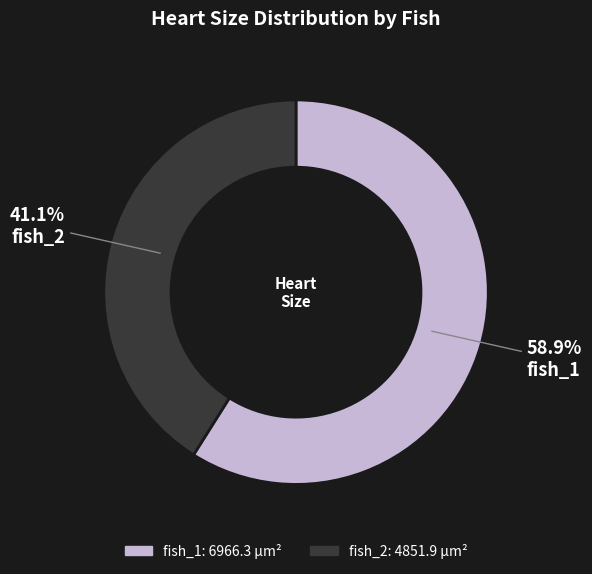

Rank the categories by value from highest to lowest.

fish_1, fish_2